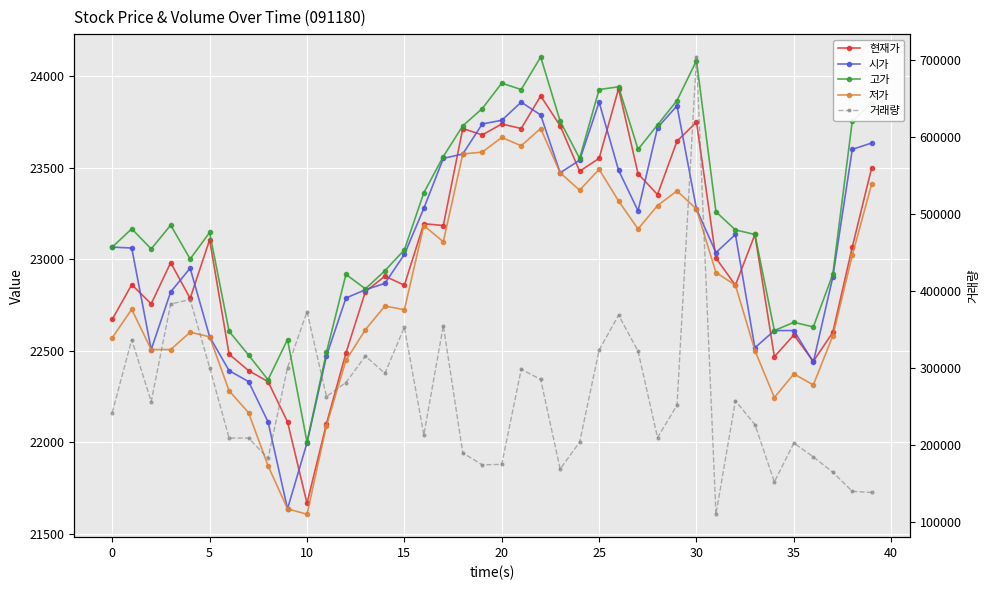

The 저가 series shows 22614 at 13. True or false?

True